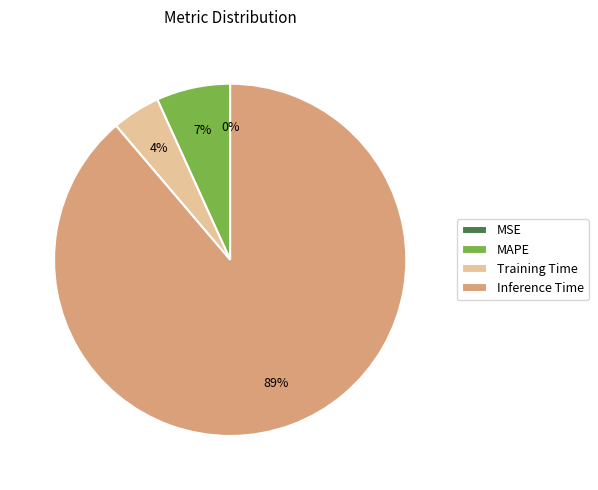

What is the largest slice in the pie chart?

Inference Time